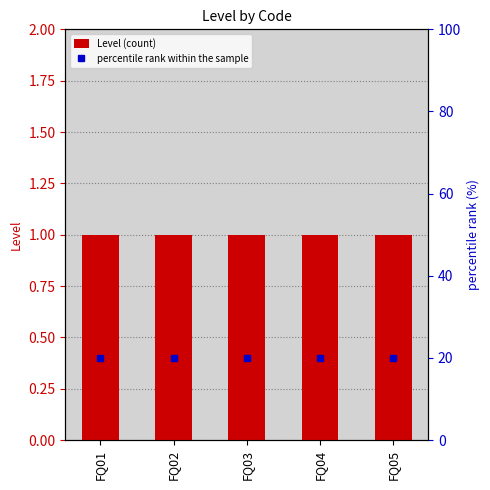

At which label is Level (count) closest to 1?

FQ01